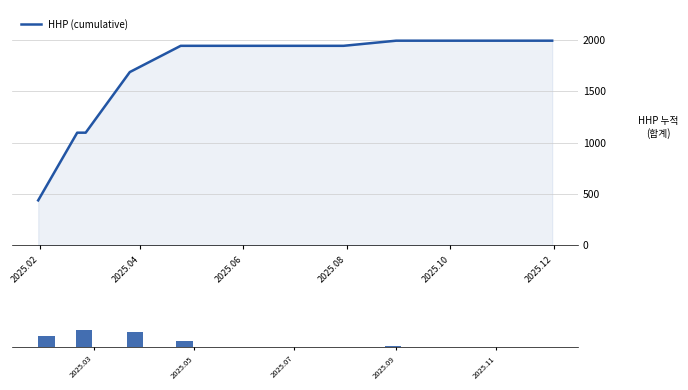

What is the lowest value of the HHP (cumulative) series?

438